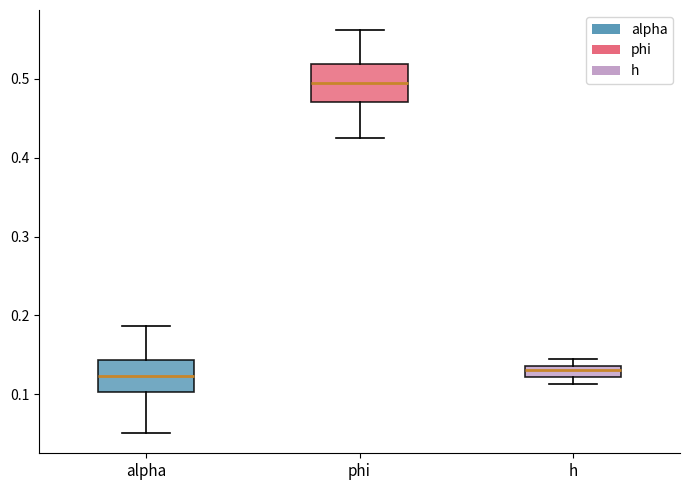

Where is the lower edge of the box for h on the y-axis? The values are not printed on the chart, so give them approximately, as read against the axis.

0.12